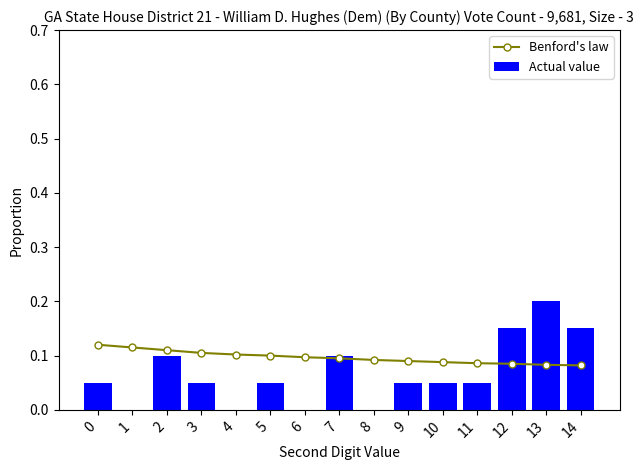

Does the chart contain stacked bars?

No